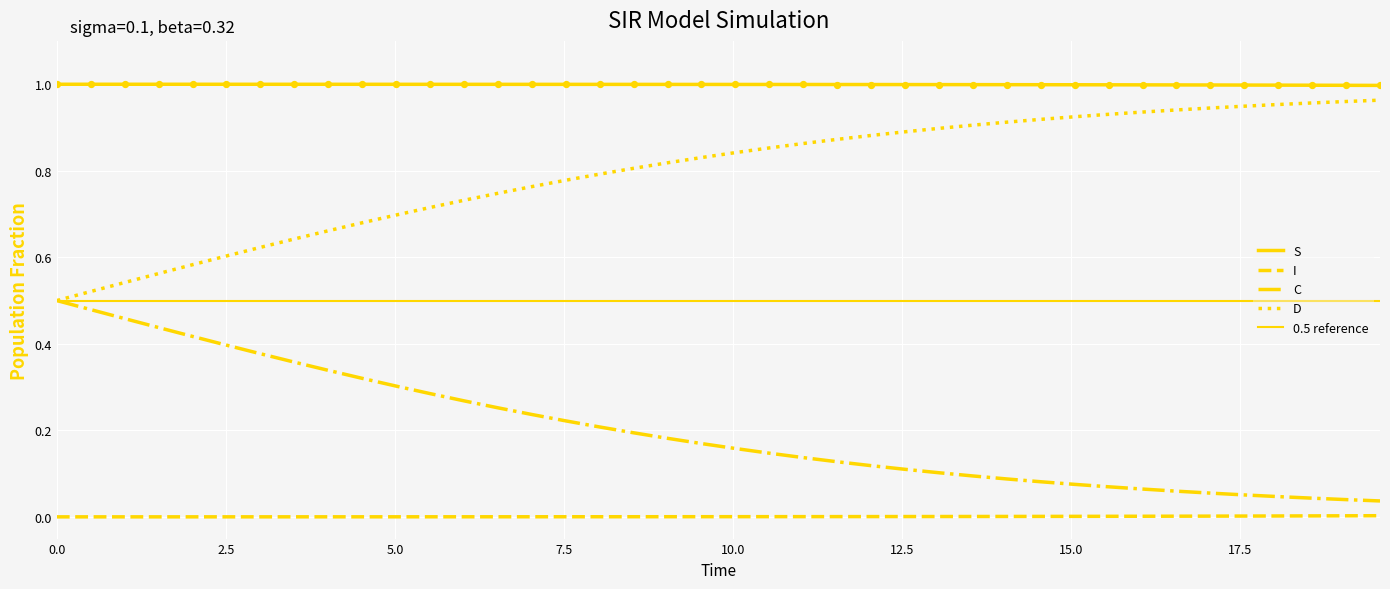

At which category is the sum across all series the highest?

5.0